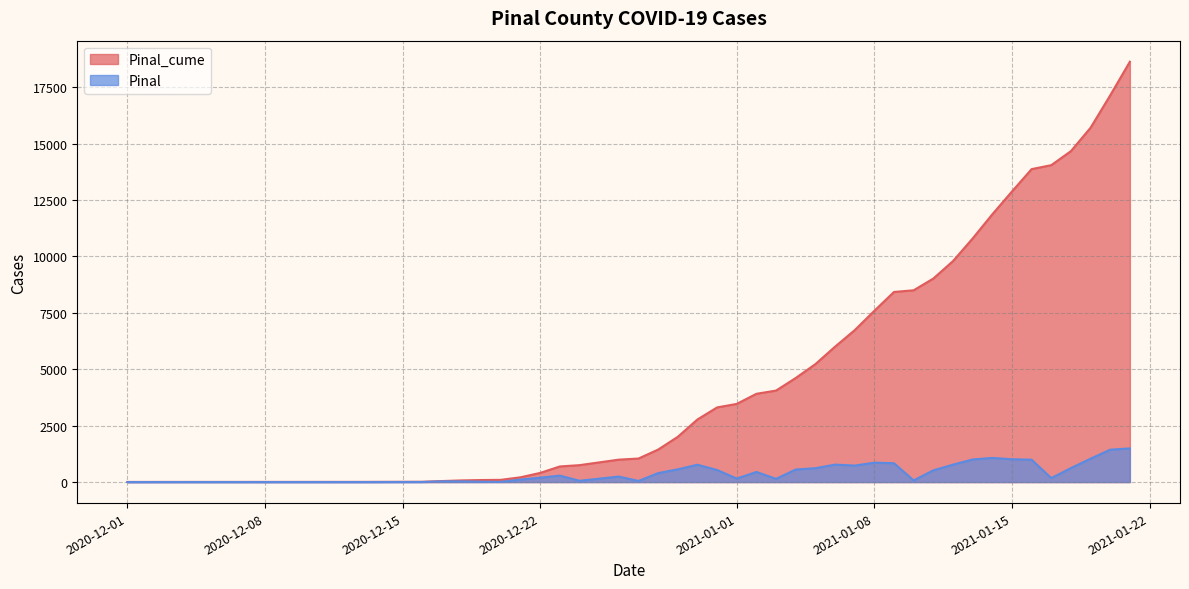

How many lines are shown in the chart?

2